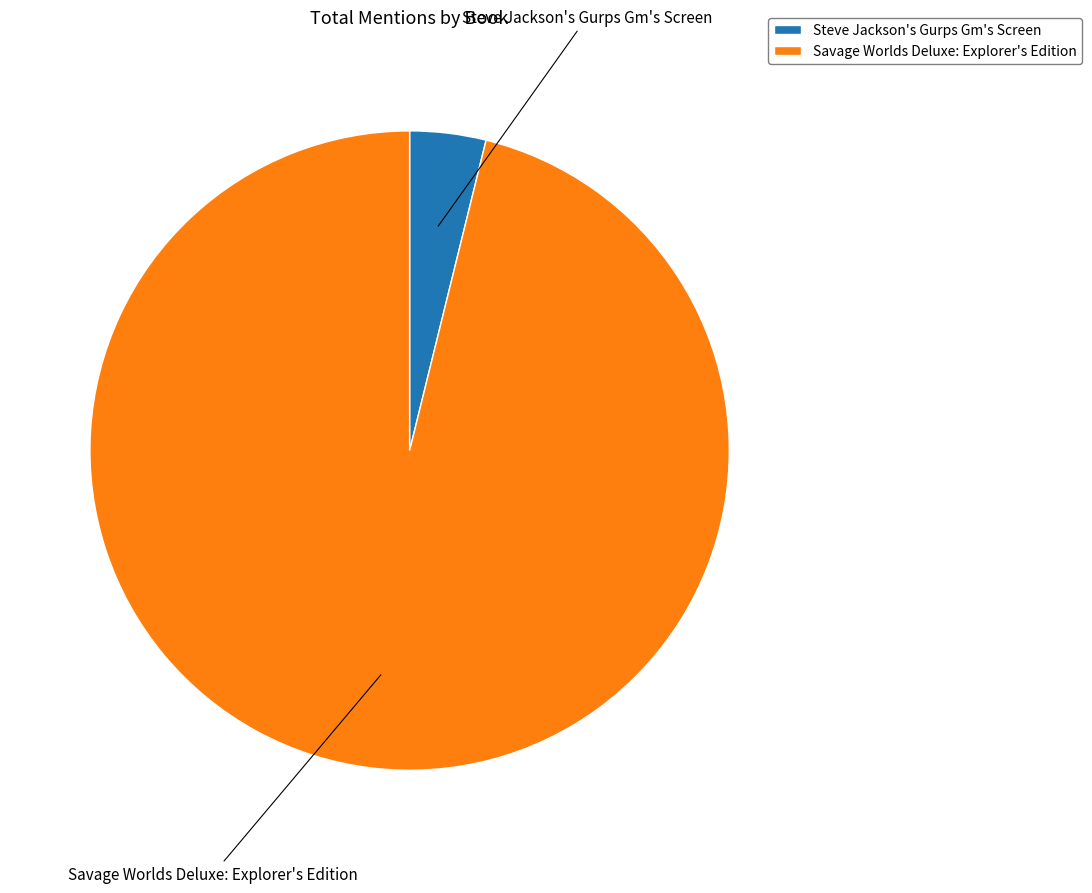

Count the number of slices in the pie.

2